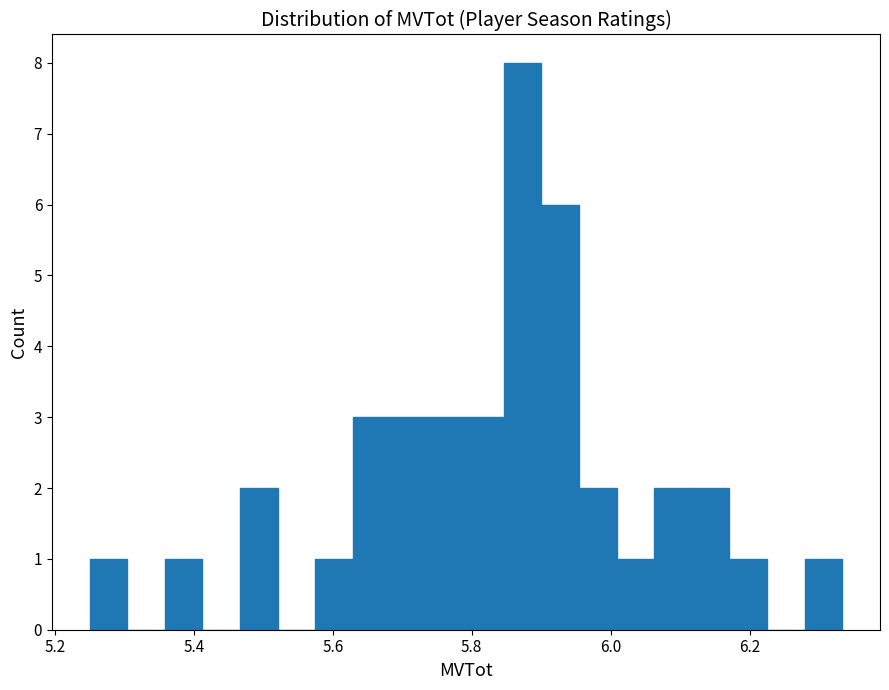

Around what value on the x-axis is the tallest bar? Give the approximate position of its centre, as read against the axis.

5.88